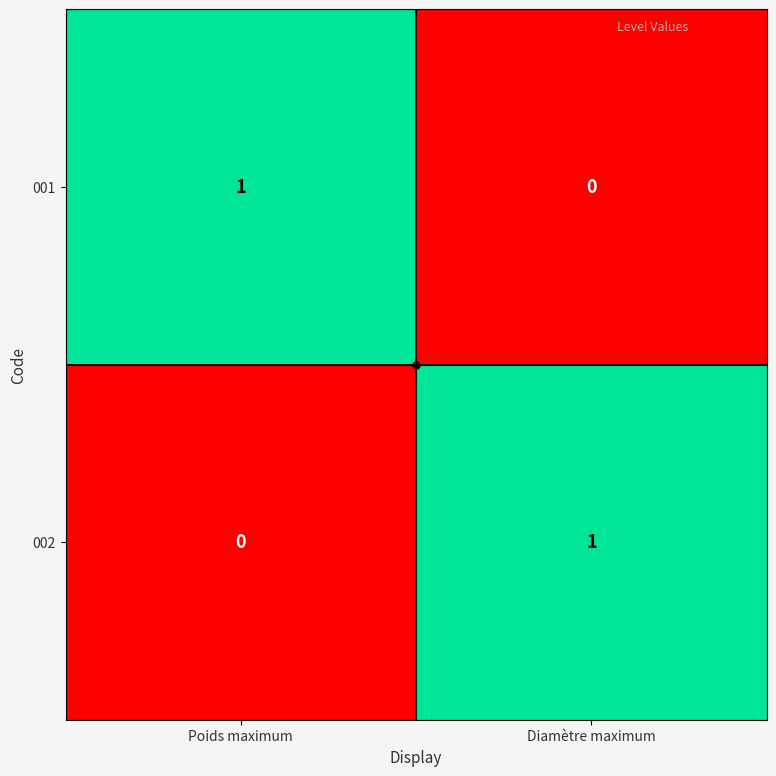

Rank the categories by 002 value from lowest to highest.

Poids maximum, Diamètre maximum